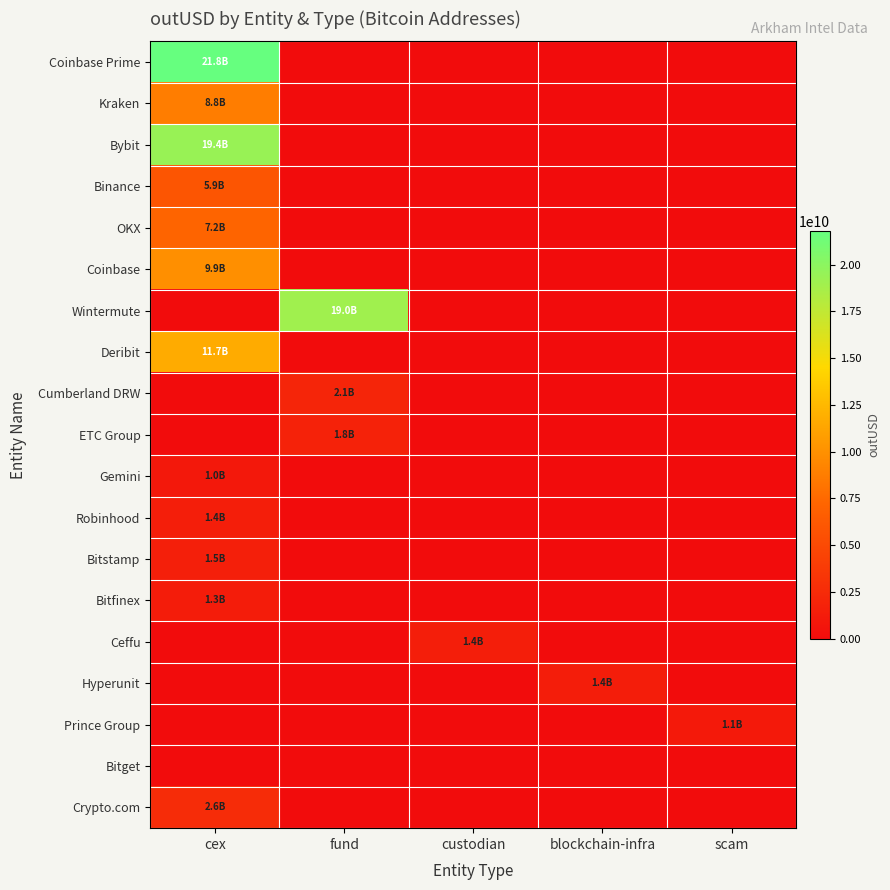

At which category does the chart reach its minimum across all series?

fund